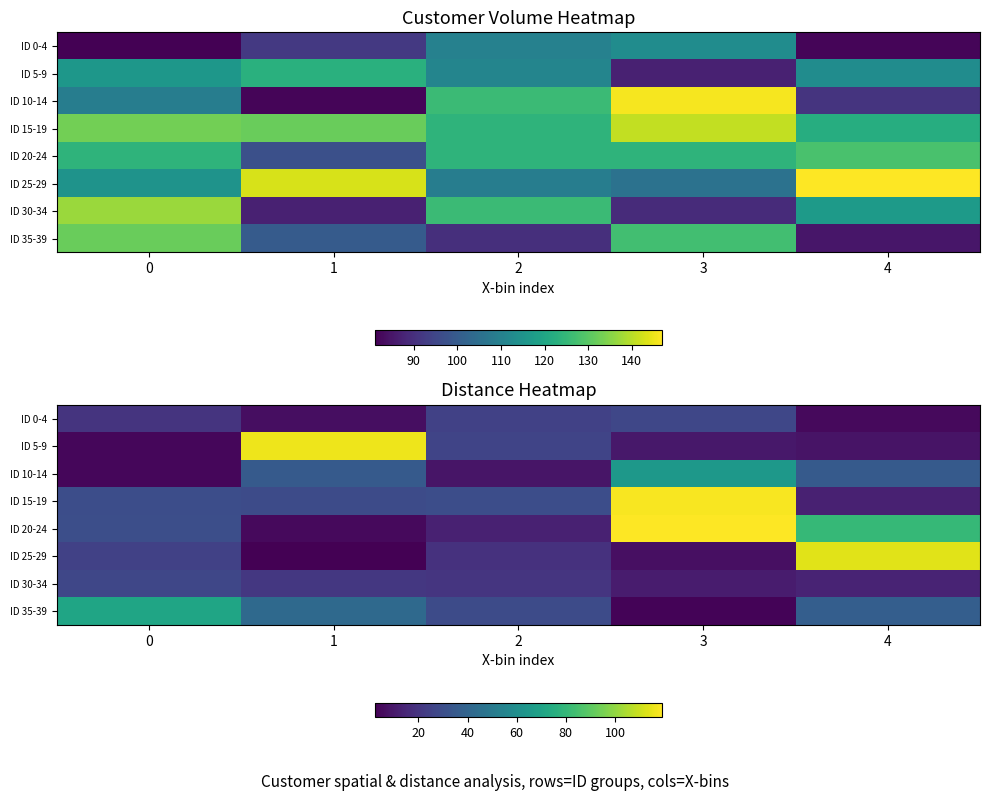

At how many categories does at least one series exceed 22?

5